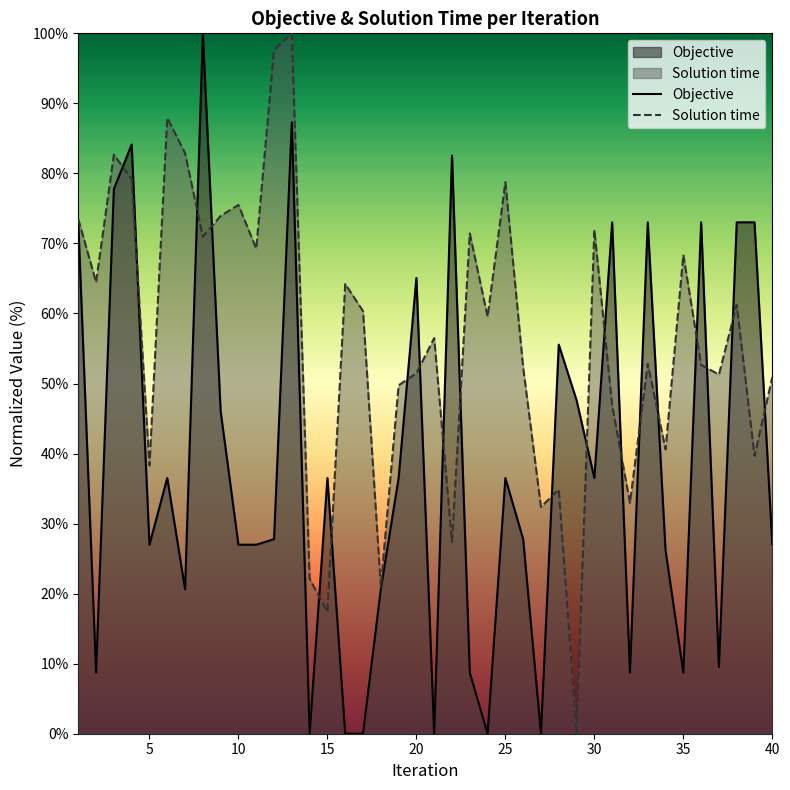

Rank the categories by Objective value from highest to lowest.

8, 13, 4, 22, 3, 1, 31, 33, 36, 38, 39, 20, 28, 29, 9, 6, 15, 19, 25, 30, 12, 26, 5, 10, 11, 40, 34, 7, 18, 37, 2, 23, 32, 35, 14, 16, 17, 21, 24, 27